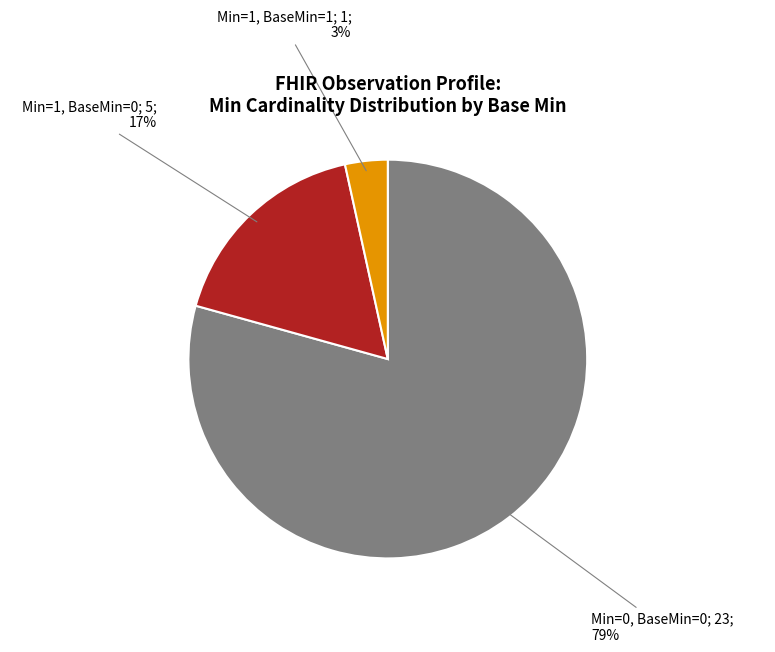

How many segments does this pie chart have?

3